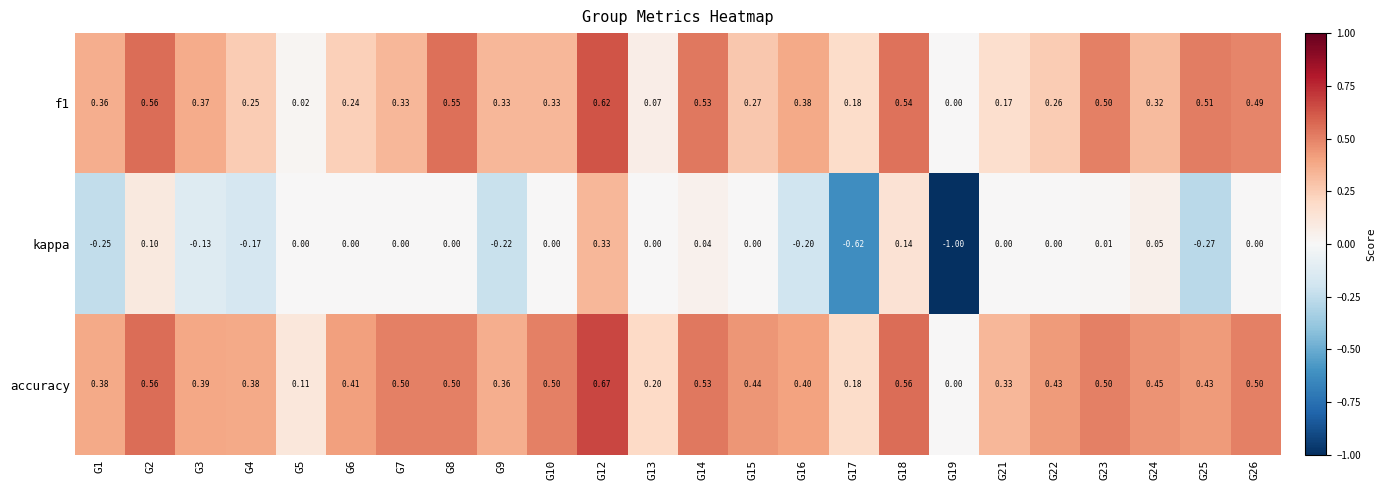

Between G3 and G9, which series saw the biggest shift?

kappa